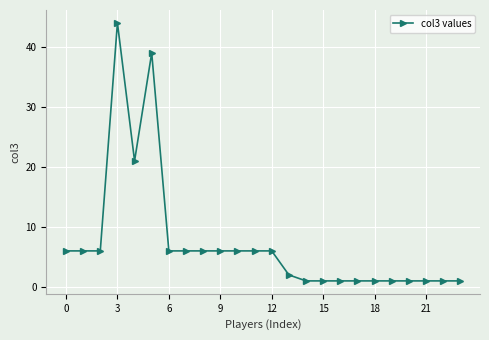

What is the difference between the maximum and second lowest values?

43